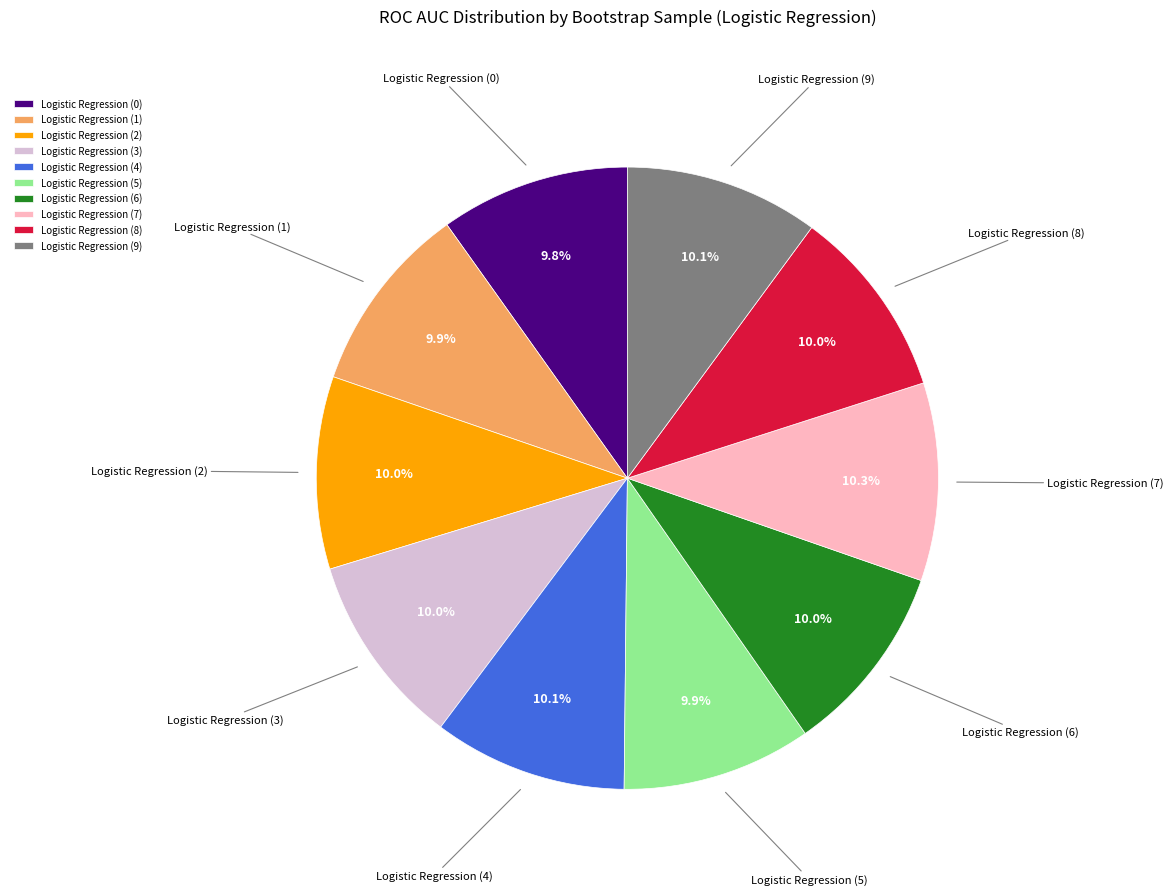

To the nearest percent, what is the combined percentage of Logistic Regression (7) and Logistic Regression (6)?

20%